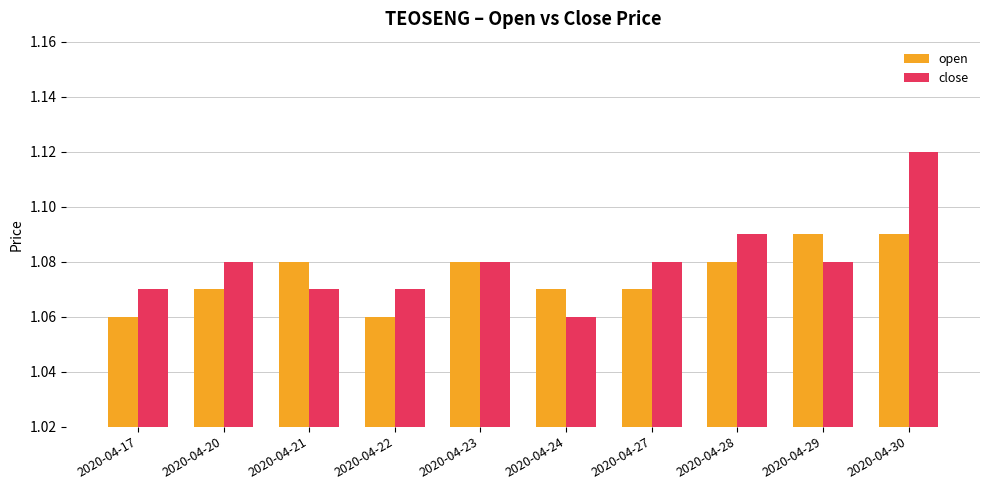

At how many categories does at least one series exceed 1?

10